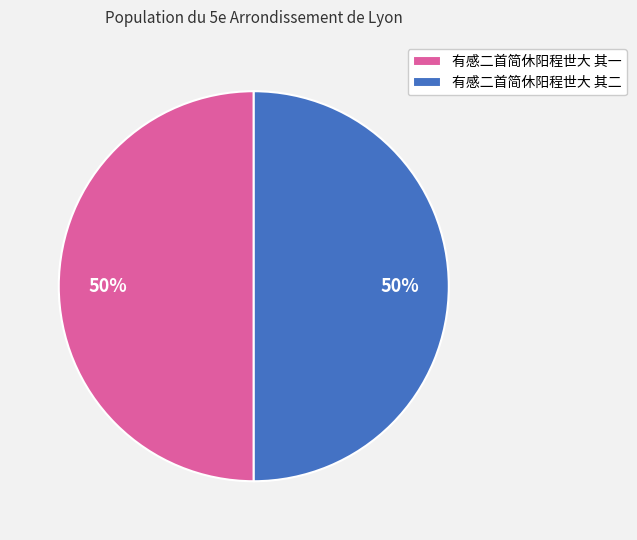

How many slices are in this pie chart?

2